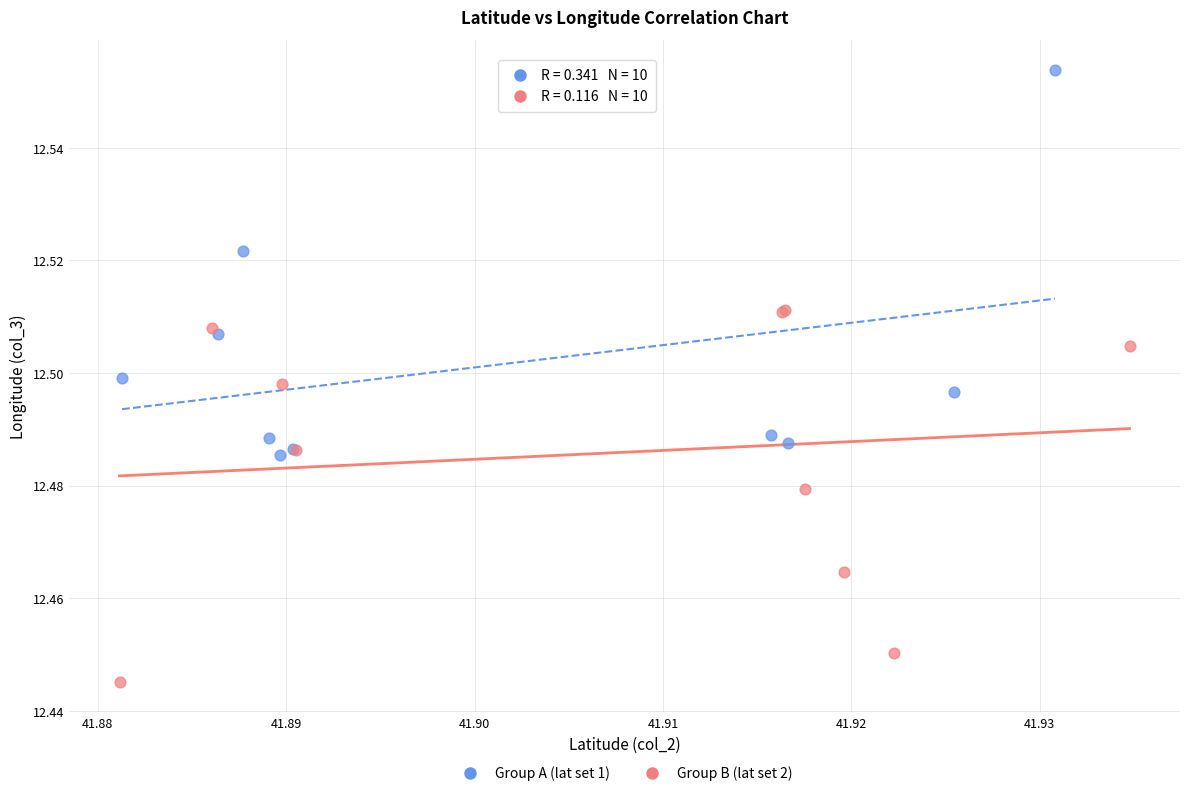

Which series contains the lowest Y value?

Group B (lat set 2)